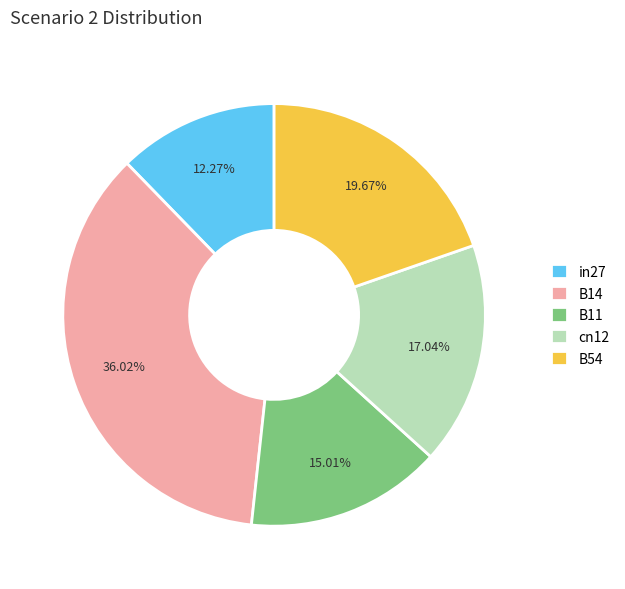

Is the sum of B54 and B14 greater than half?

Yes